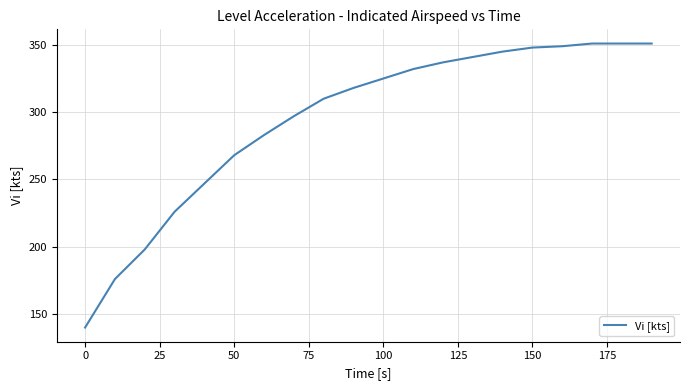

What is the minimum value shown in the chart?

140